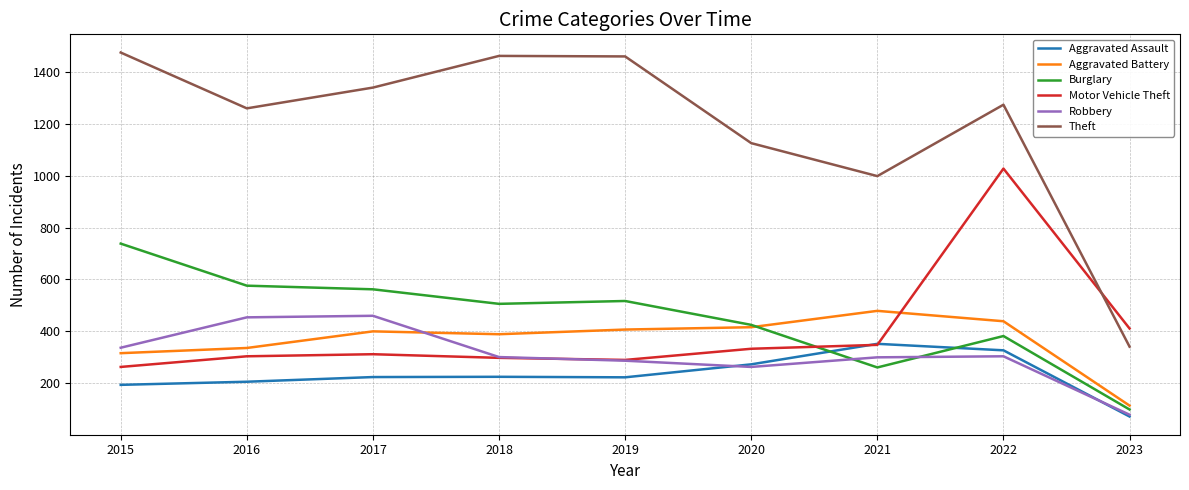

How many series are shown in this chart?

6